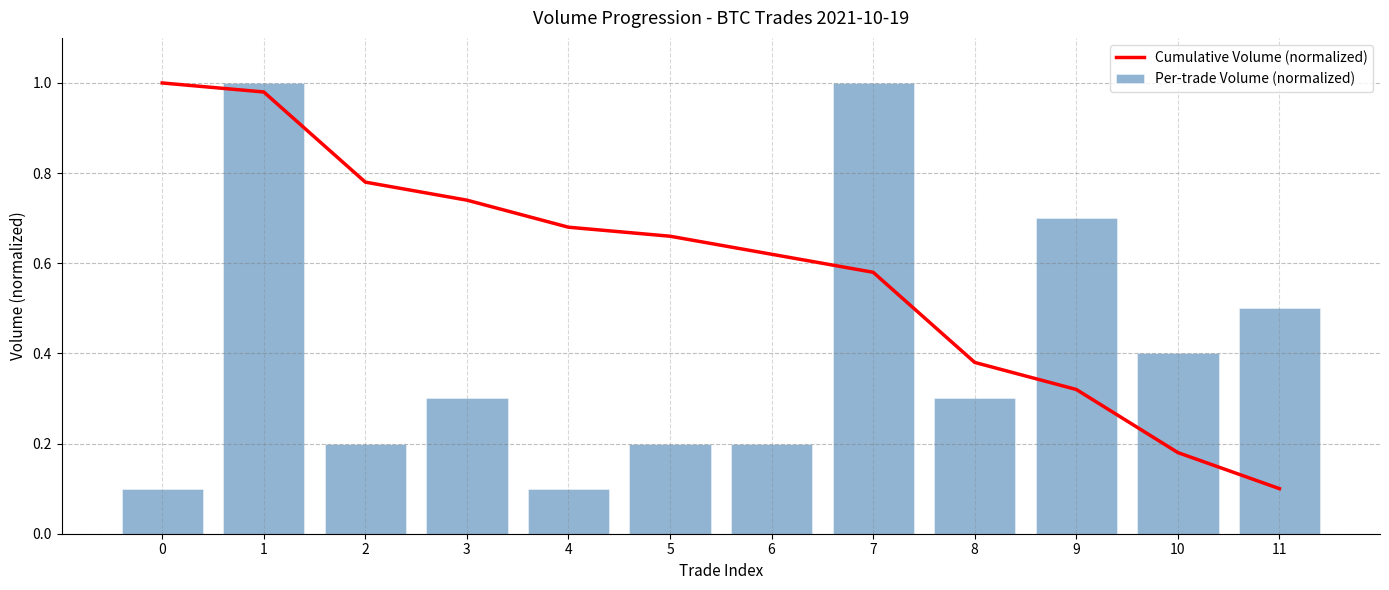

What is the sum of the Cumulative Volume (normalized) values at 9 and 10?

0.5